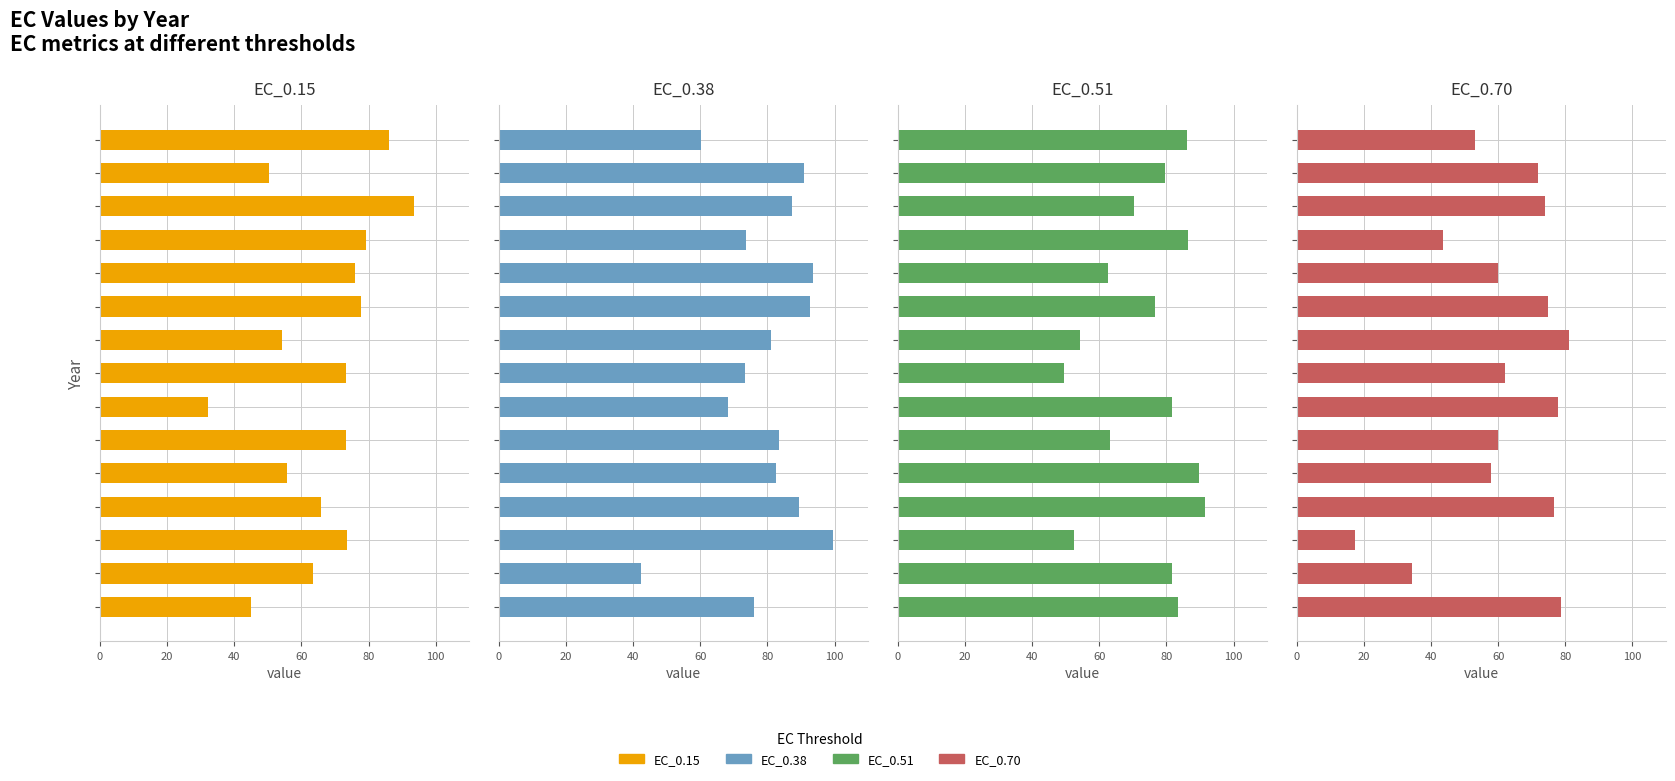

What are all the series names shown in the legend?

EC_0.15, EC_0.38, EC_0.51, EC_0.70